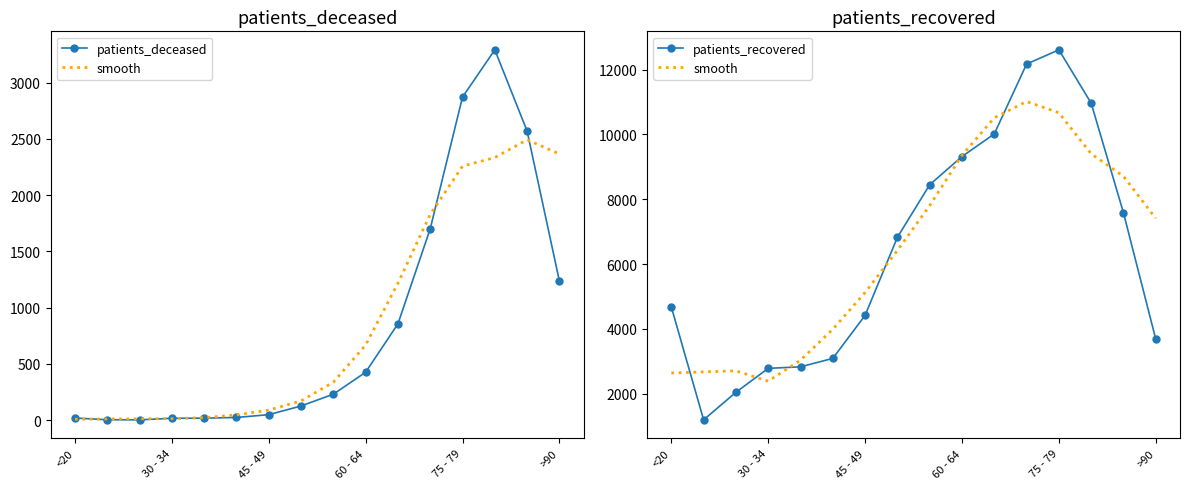

How many lines are shown in the chart?

3